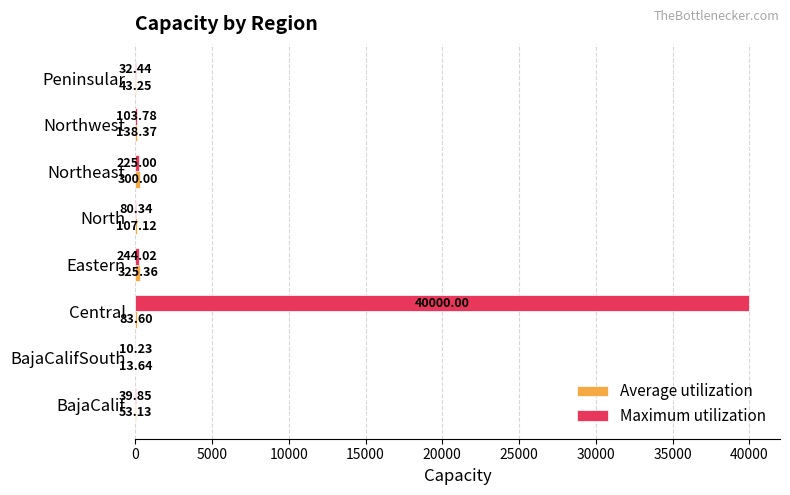

Which label corresponds to the largest value in the chart?

Central